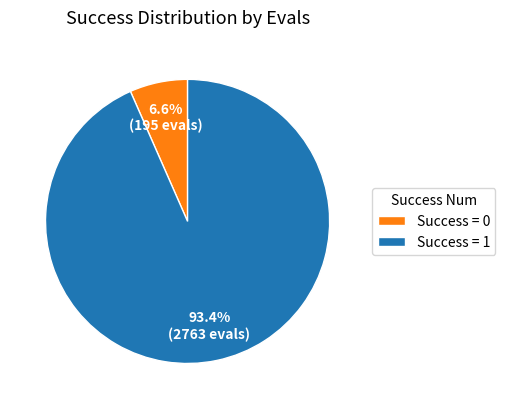

How many segments does this pie chart have?

2